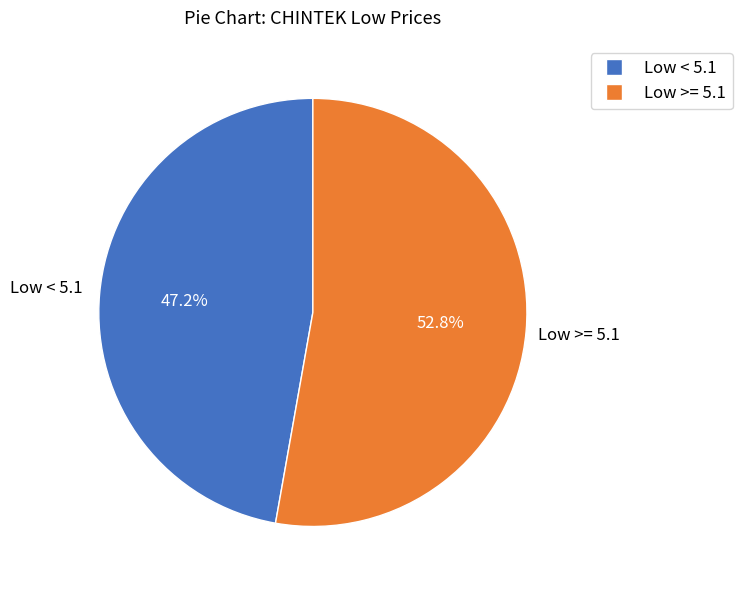

Is there a majority slice in this chart?

Yes